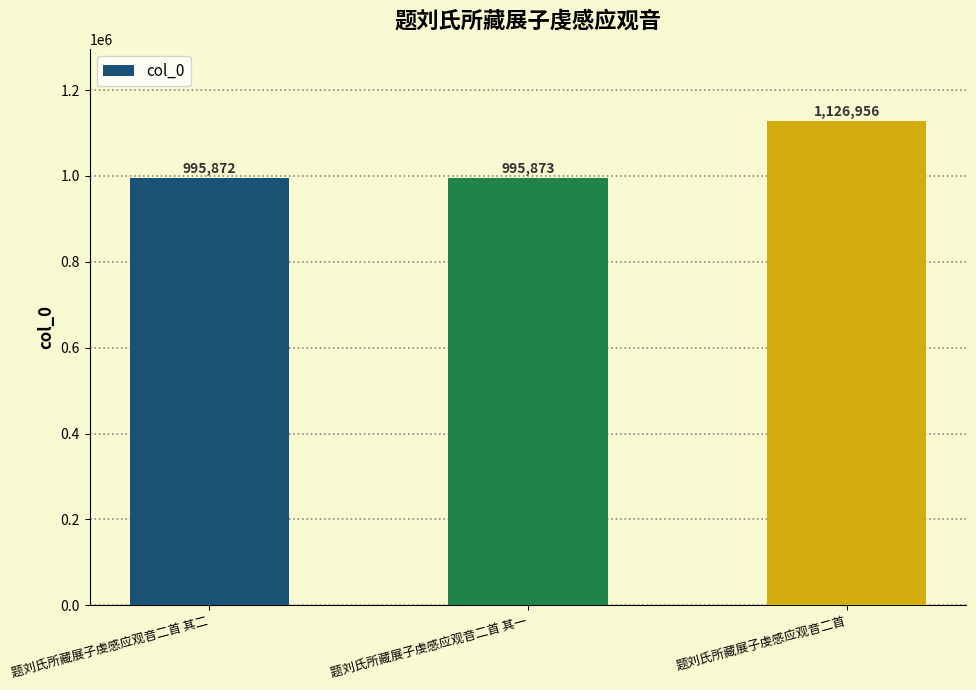

What is the label of the 2nd bar from the right?

题刘氏所藏展子虔感应观音二首 其一